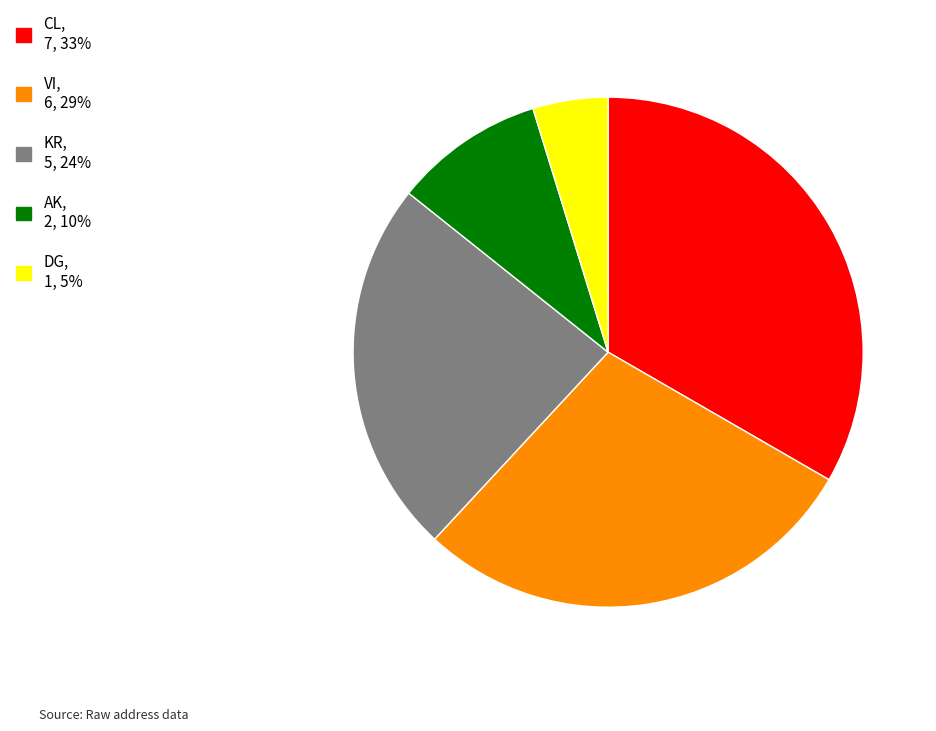

Is there any slice that represents more than half of the pie?

No